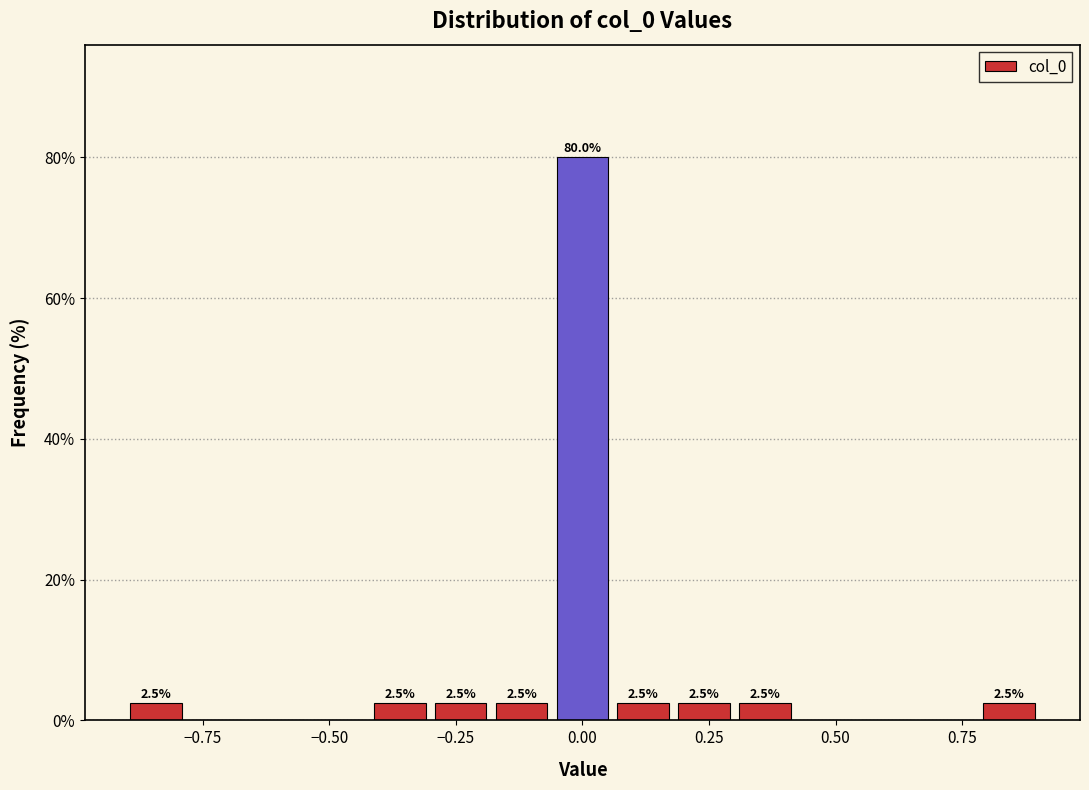

Around what value on the x-axis is the tallest bar? Give the approximate position of its centre, as read against the axis.

0.00